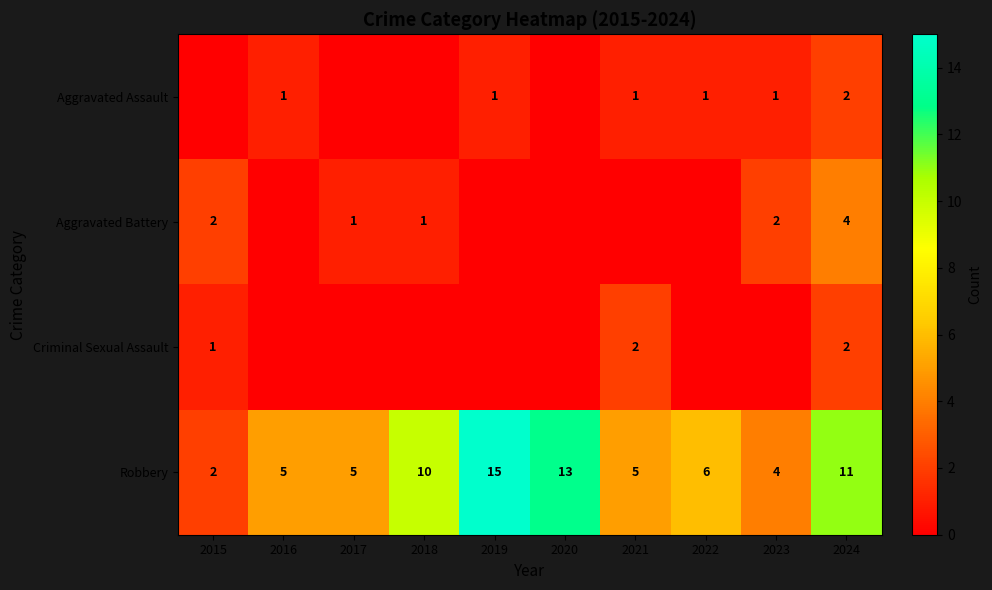

The Aggravated Battery series shows 3 at 2023. True or false?

False